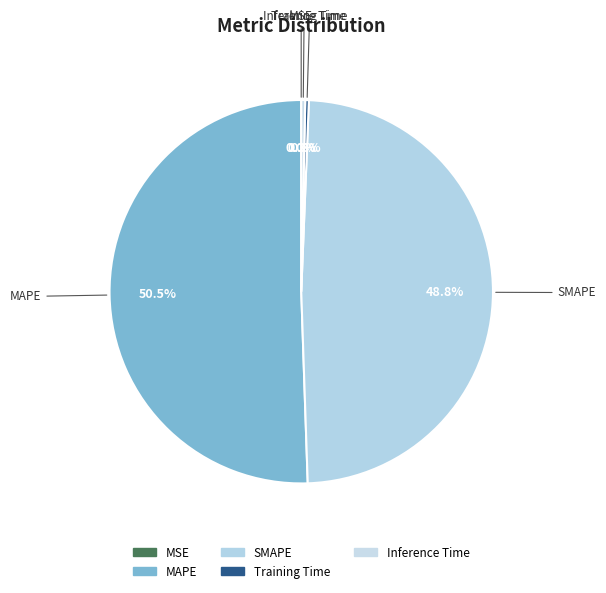

True or false: SMAPE accounts for 49% of the total.

True